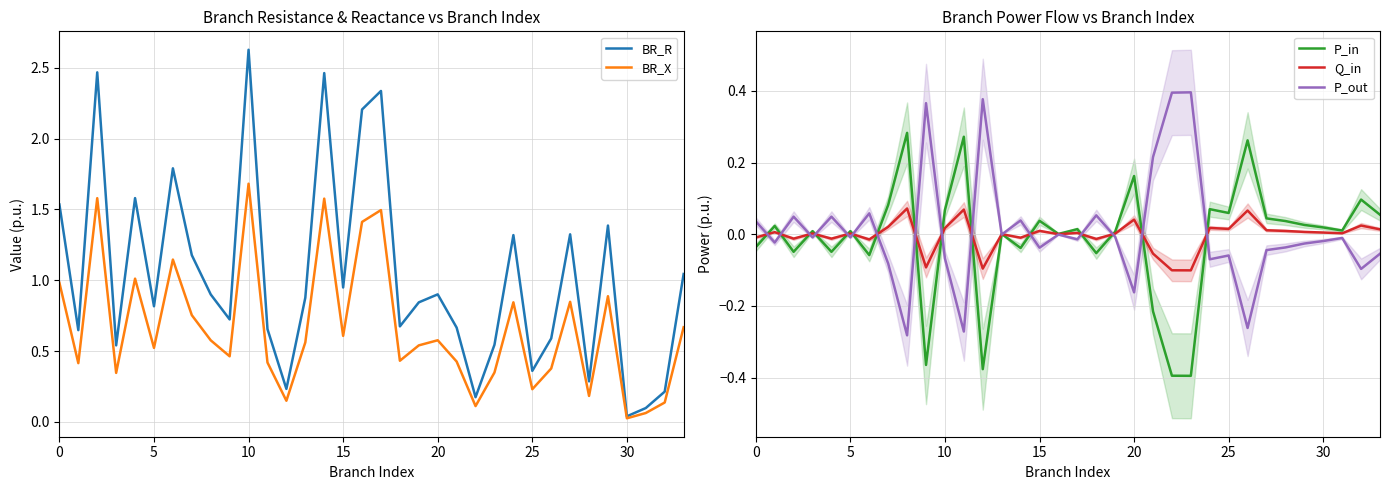

Is the value of BR_X at 17 greater than the value of Q_in at 11?

Yes